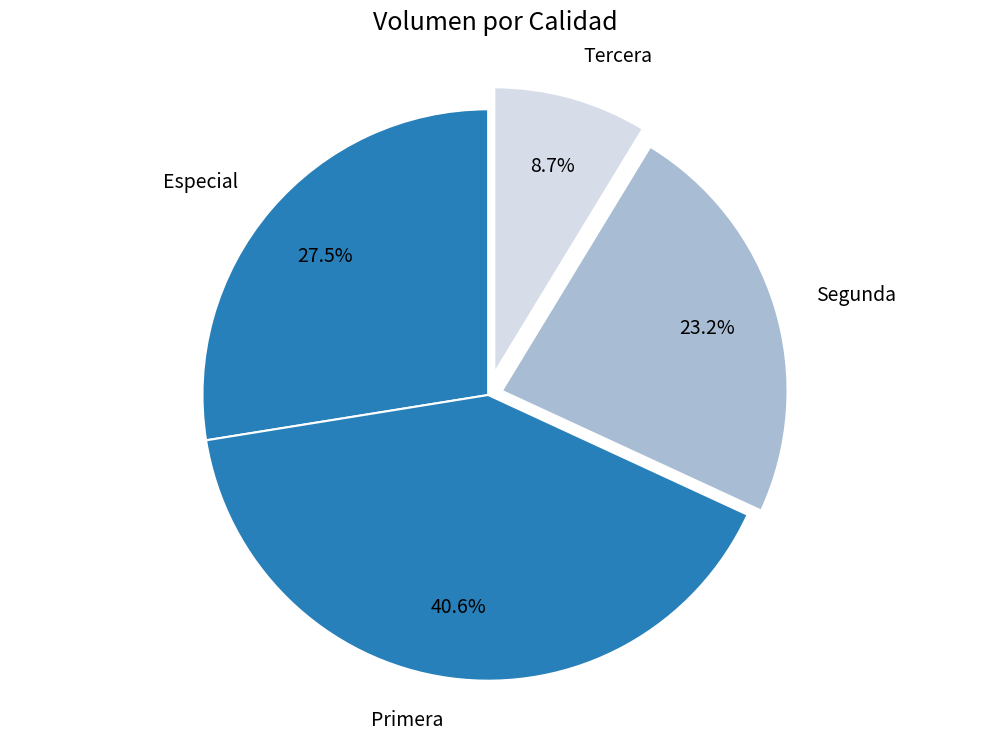

Which has a higher value, Primera or Especial?

Primera